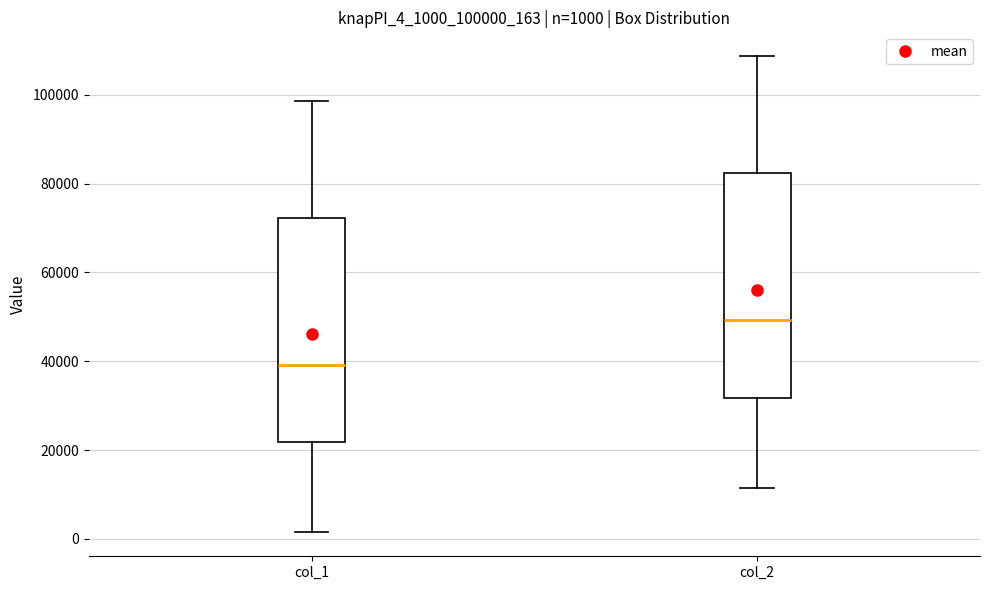

Which box has the highest median line?

col_2